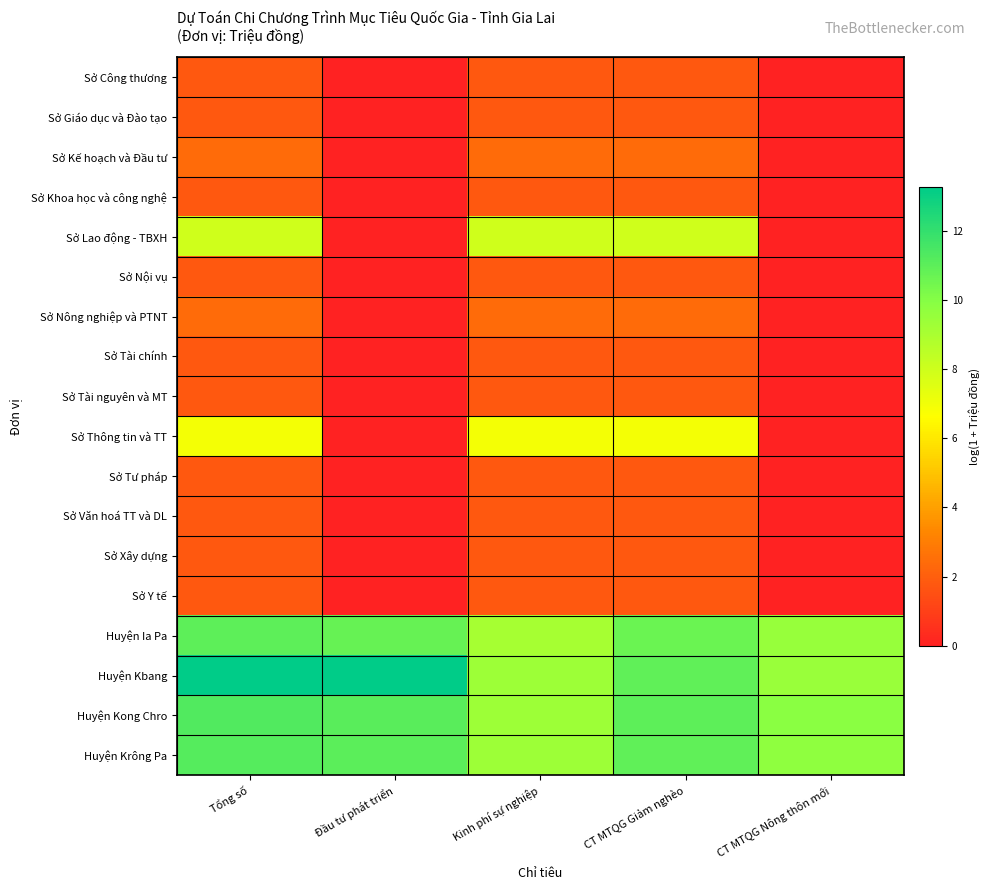

At how many categories does at least one series exceed 9?

5